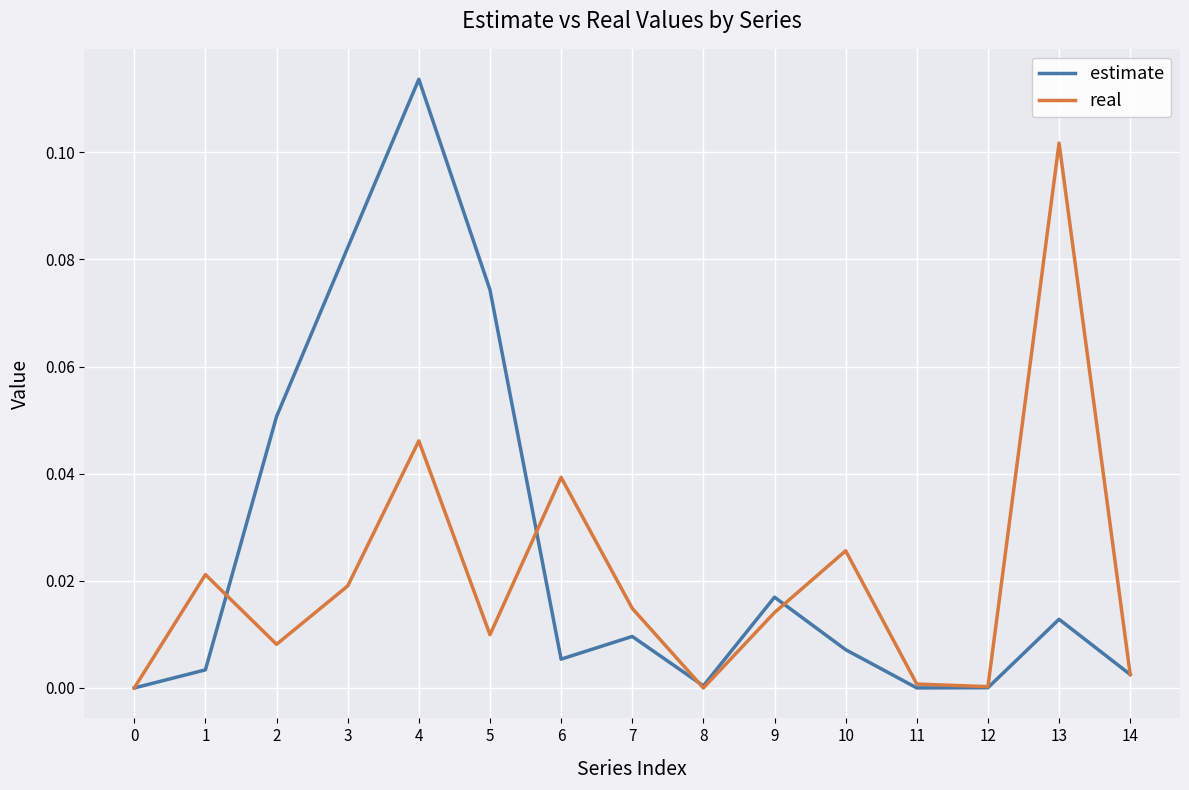

True or false: real has more than 1 interior local peaks.

True